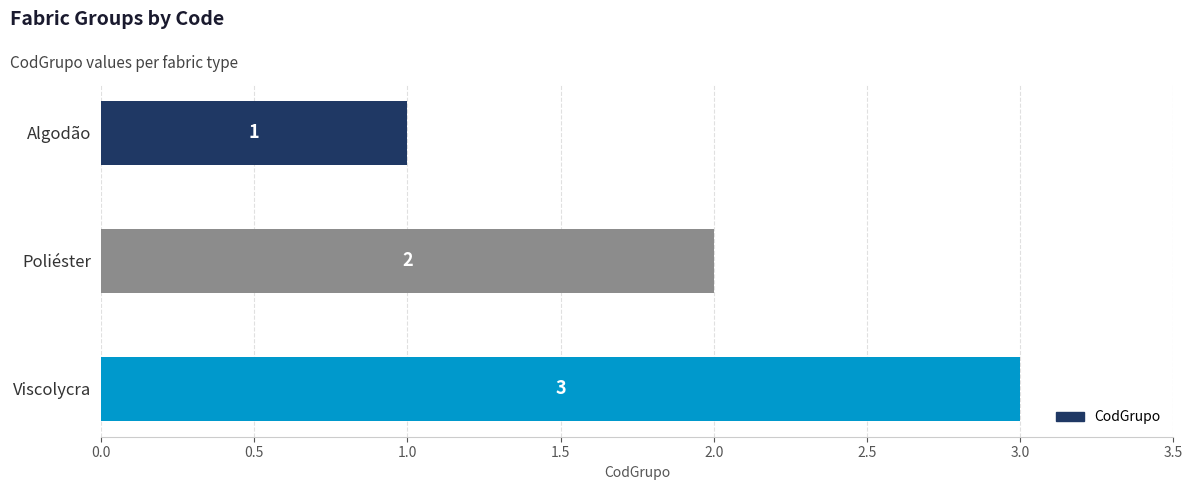

What is the ratio of the value at Algodão to the value at Viscolycra?

0.3